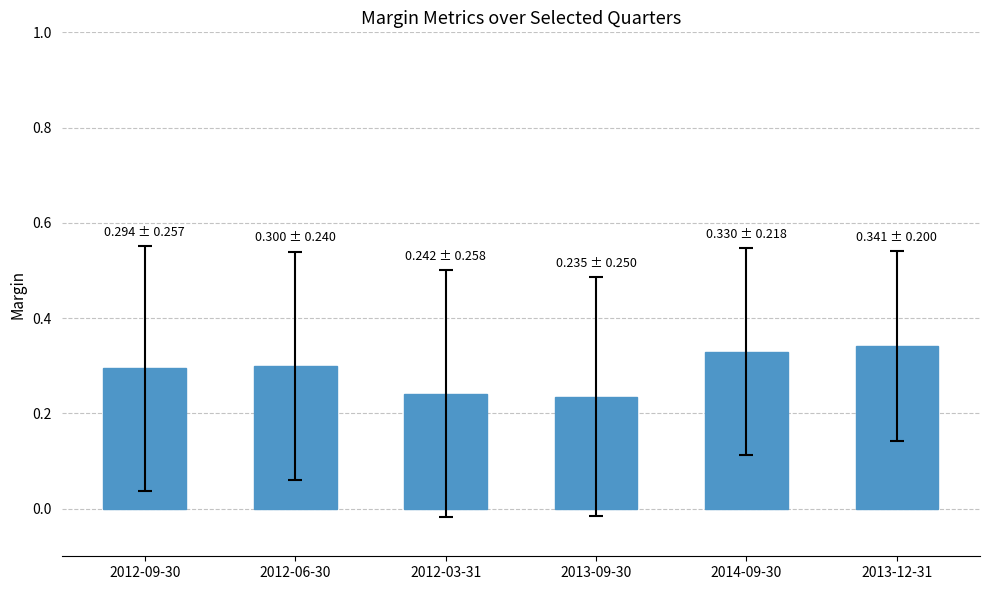

What position from the left is 2012-06-30?

2